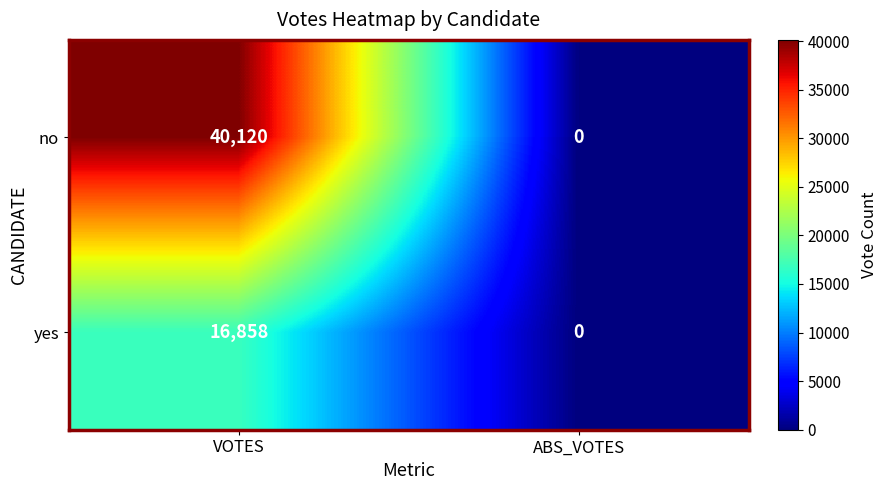

What is the greatest value displayed?

40120